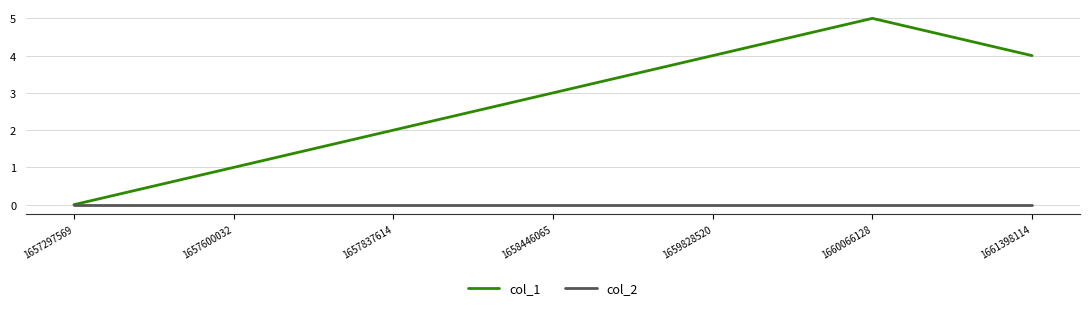

Which series changed the most between 1657297569 and 1657600032?

col_1